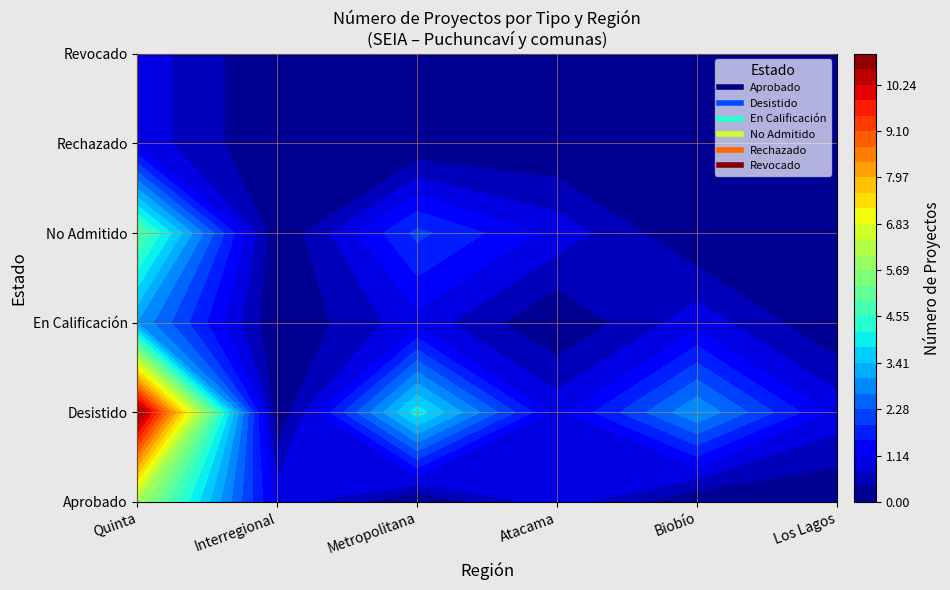

True or false: Aprobado has a value of -2 at 4.

False